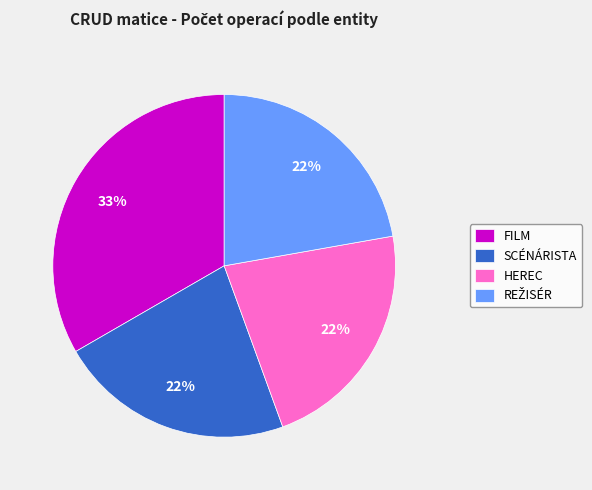

Which category has the biggest portion of the pie?

FILM